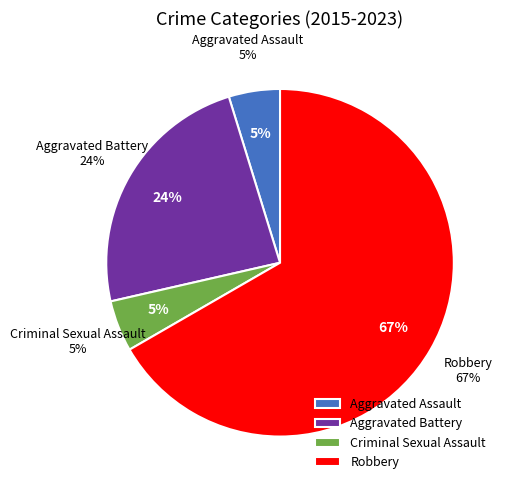

True or false: Robbery accounts for 57% of the total.

False